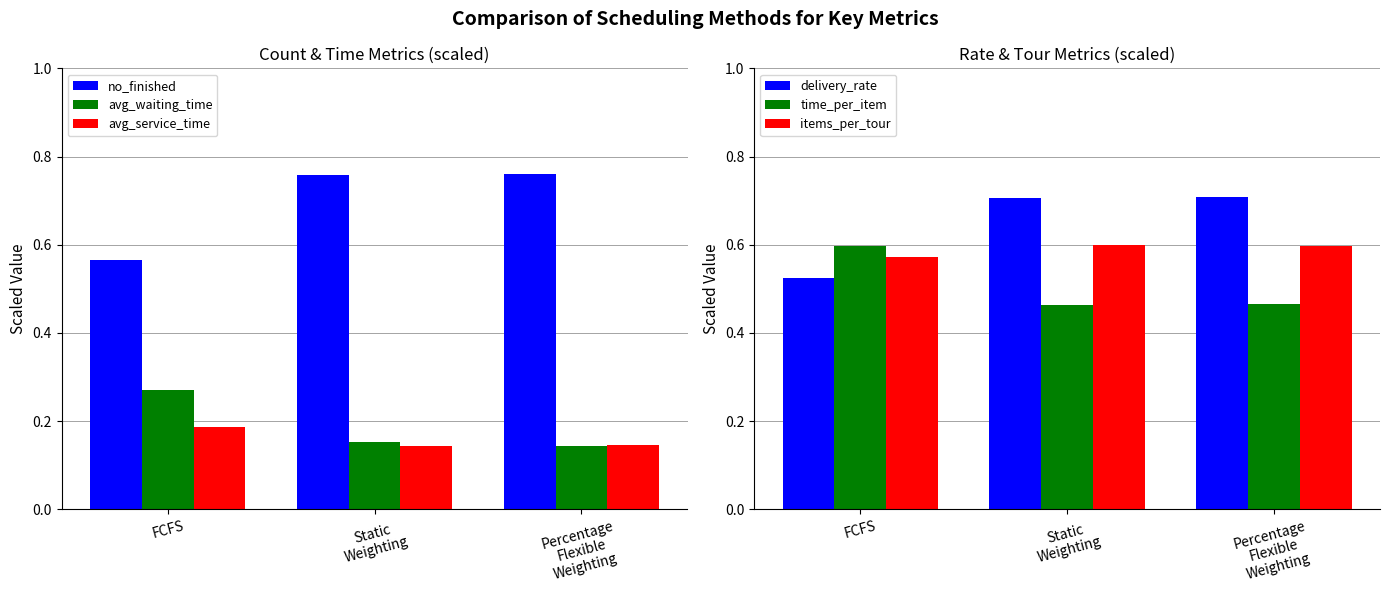

Where is delivery_rate nearest to the value 0?

FCFS